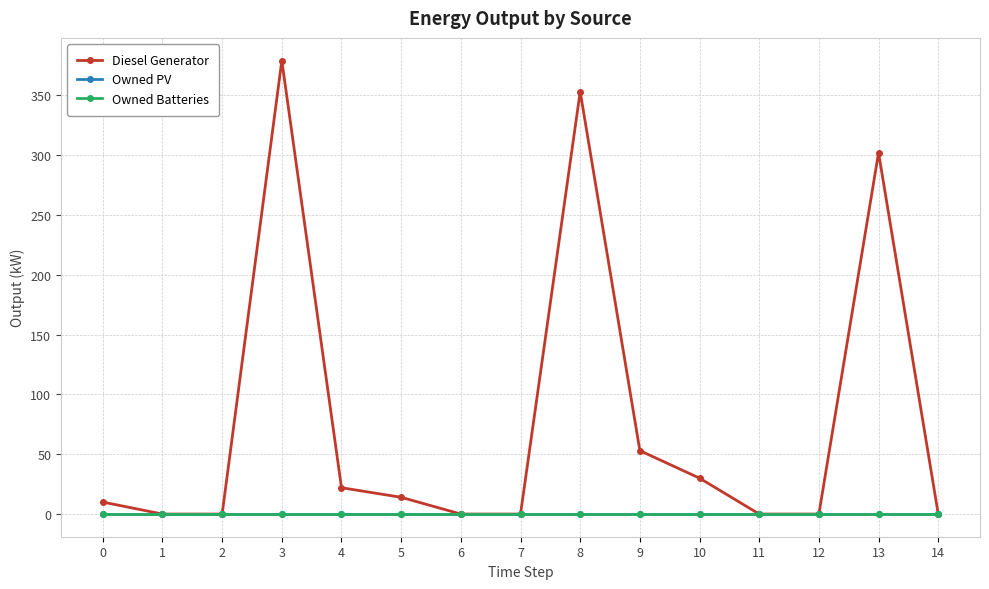

Is it true that Owned Batteries equals 0 at 4?

True